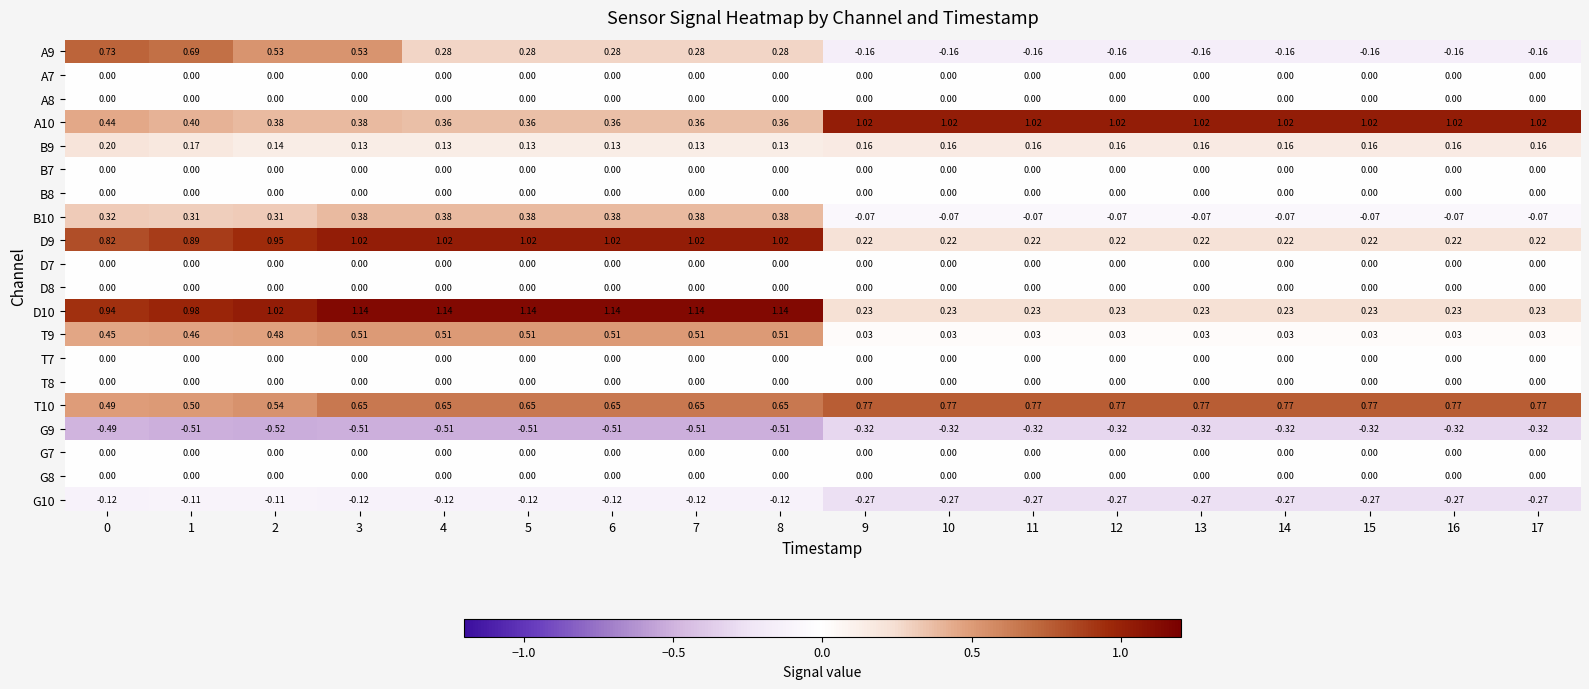

Between 4 and 15, which is larger?

4